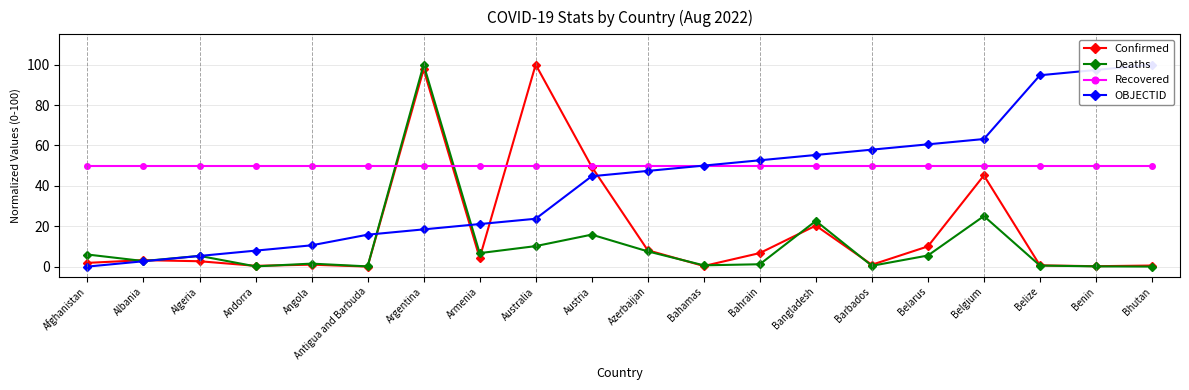

Is it true that Recovered equals 30.2 at Angola?

False